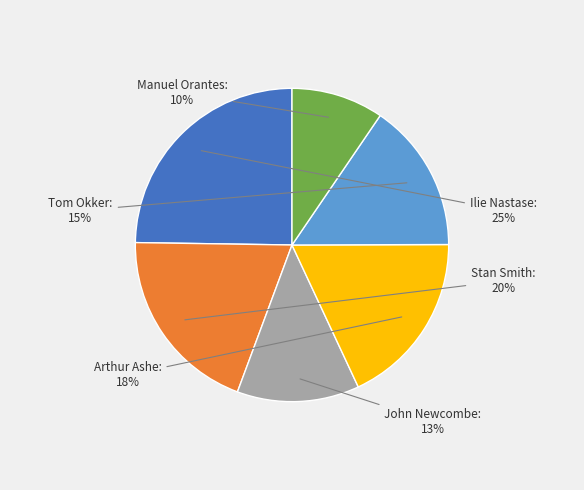

To the nearest percent, what is the average slice percentage?

17%